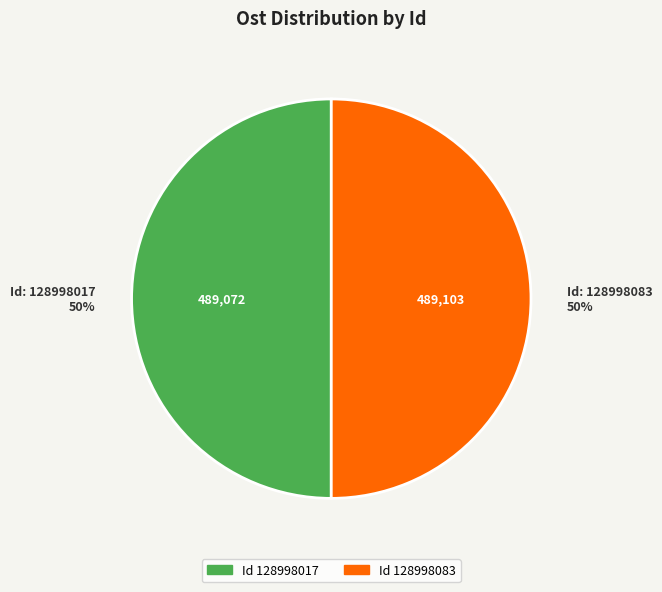

How many segments does this pie chart have?

2